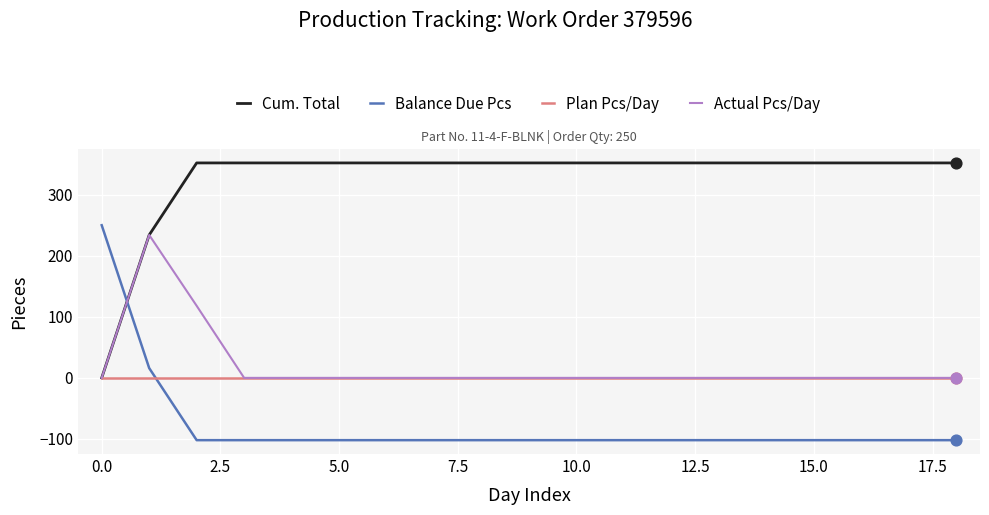

What is the smallest value displayed?

-102